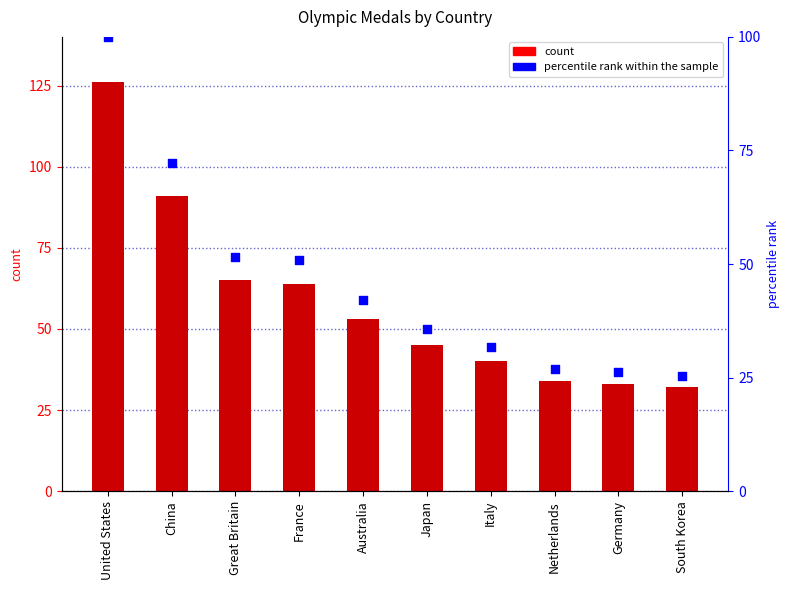

Which series has the largest total across all categories?

Sum of total